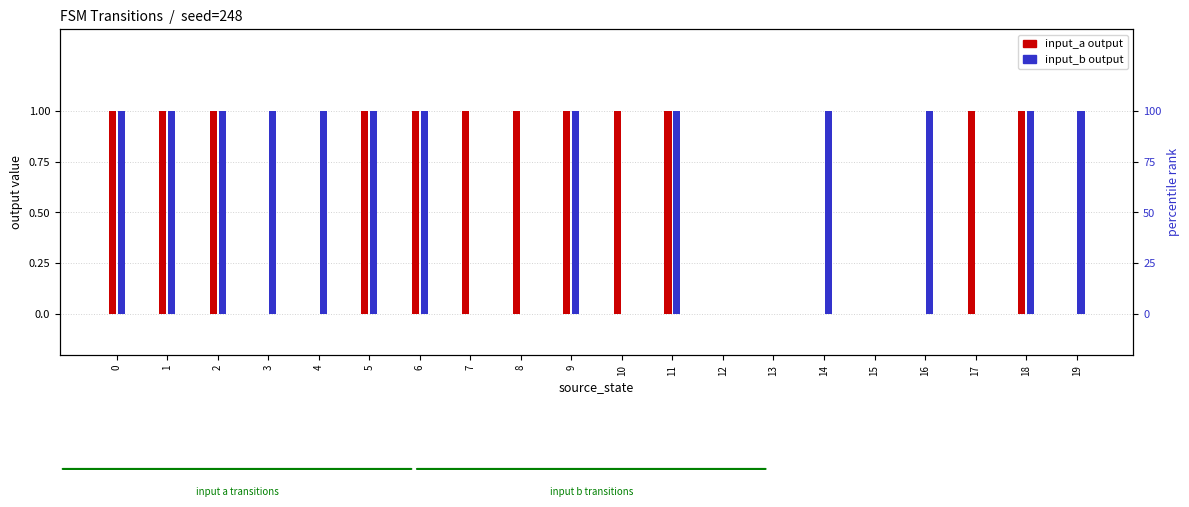

What is the sum of all input_b output values?

13